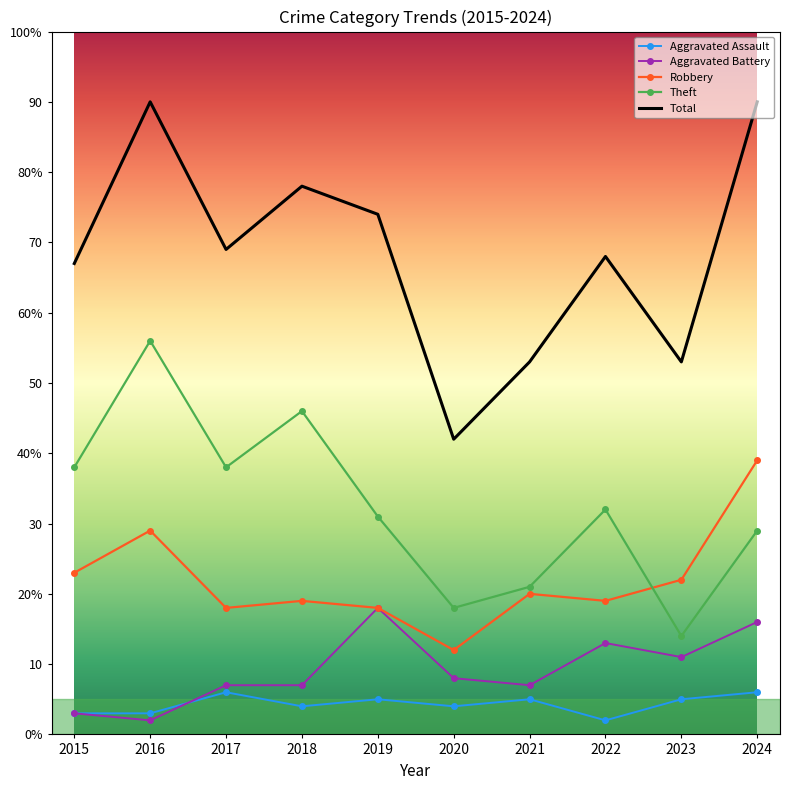

How many interior local valleys does the Aggravated Battery series have?

3